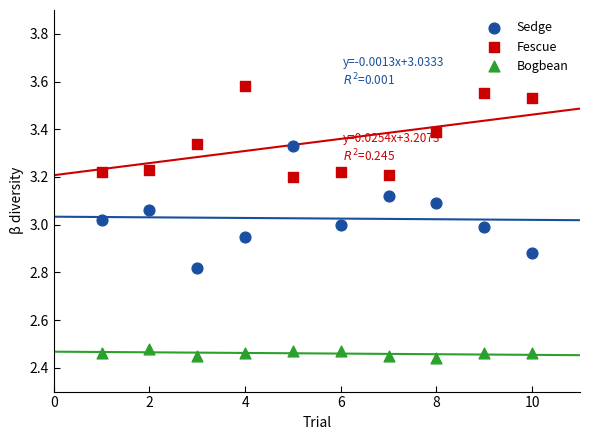

Which series has the widest spread of Y values?

Sedge